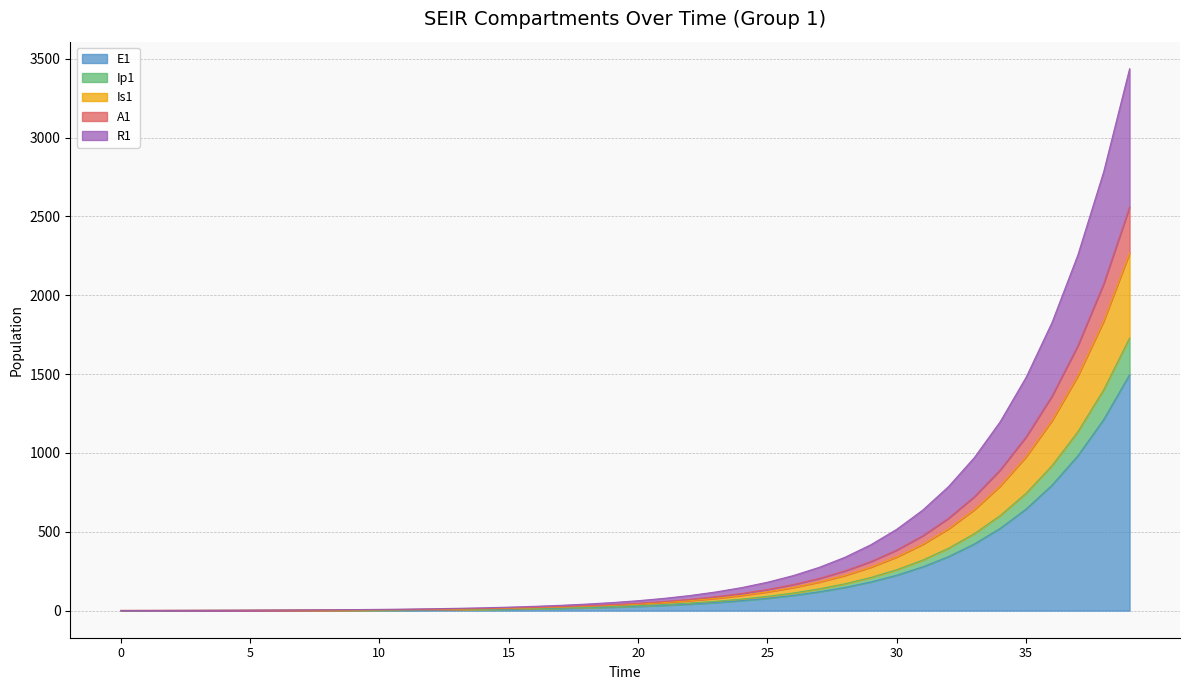

True or false: A1 and R1 intersect in this chart.

False